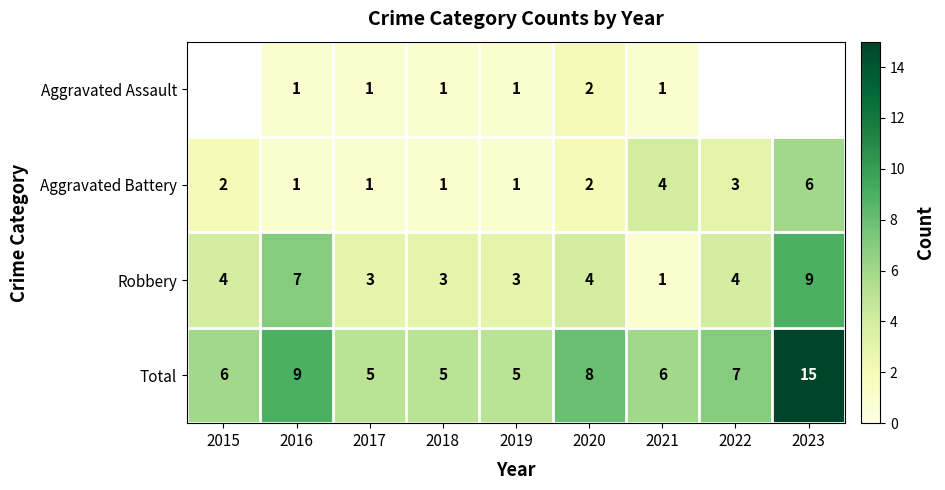

What is the greatest value displayed?

15.0